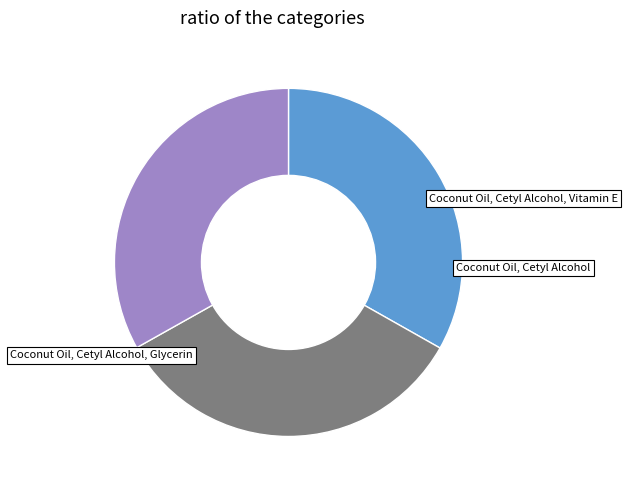

What percentage is the Coconut Oil, Cetyl Alcohol, Glycerin slice, to the nearest percent?

33%